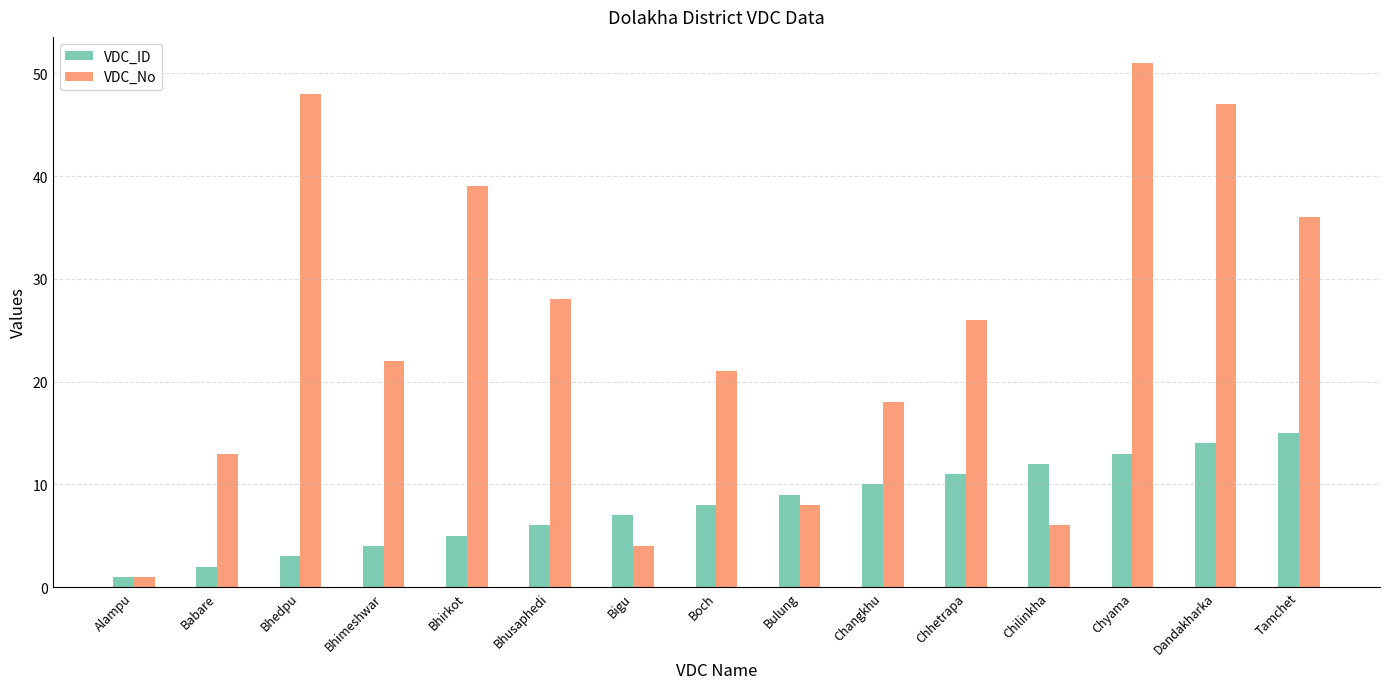

Between Bhedpu and Bhirkot, which series saw the biggest shift?

VDC_No